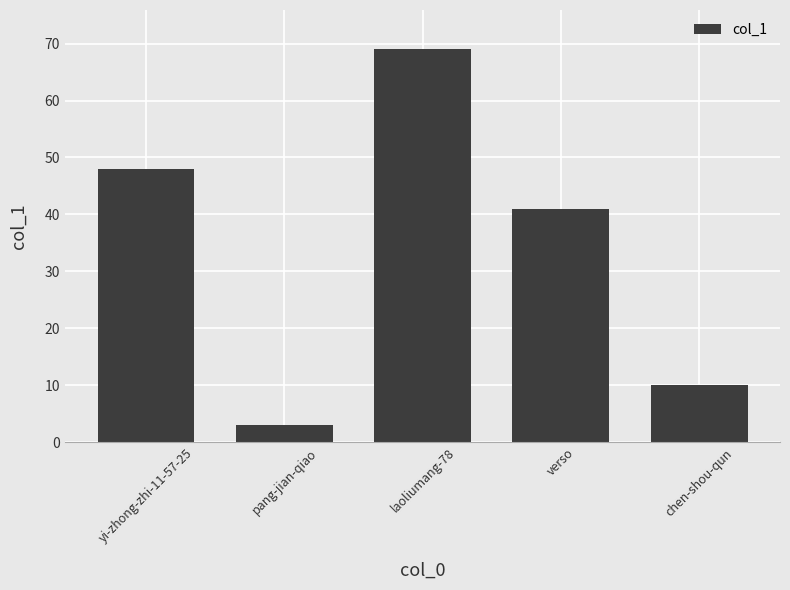

Reading left to right, what are all the values shown in this chart?

yi-zhong-zhi-11-57-25=48	pang-jian-qiao=3	laoliumang-78=69	verso=41	chen-shou-qun=10